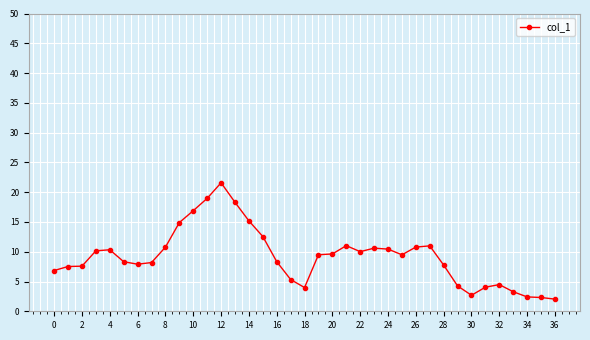

What is the value of the 32nd point from the left?

4.0